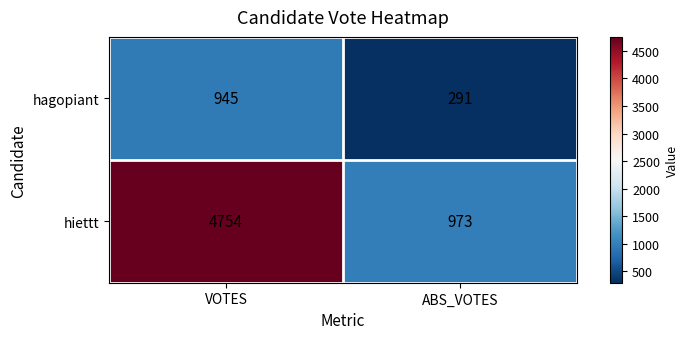

Read the hagopiant value at VOTES.

945